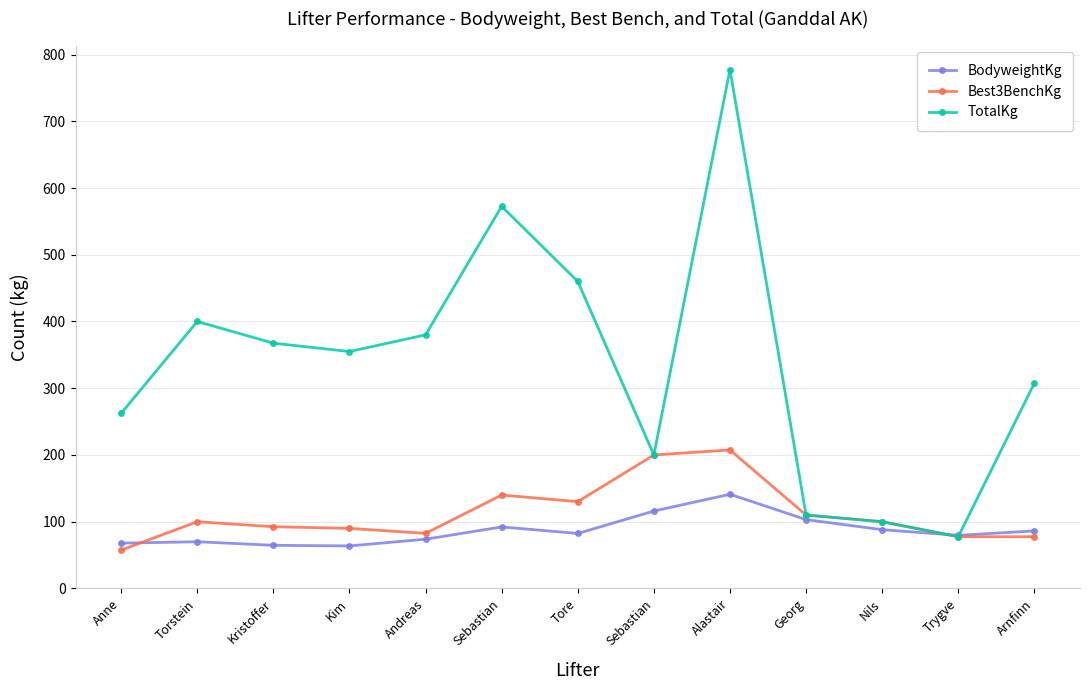

Reading left to right, extract all data points from this chart.

BodyweightKg: 67.8	70.0	64.7	63.7	73.8	92.2	82.4	116.0	141.1	103.2	88.0	79.5	86.2
Best3BenchKg: 57.5	100.0	92.5	90.0	82.5	140.0	130.0	200.0	207.5	110.0	100.0	77.5	77.5
TotalKg: 262.5	400.0	367.5	355.0	380.0	572.5	460.0	200.0	777.5	110.0	100.0	77.5	307.5